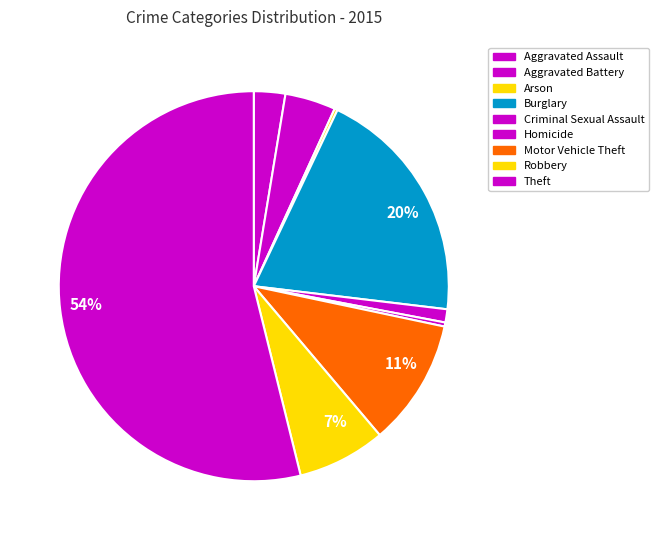

True or false: Motor Vehicle Theft accounts for 4% of the total.

False